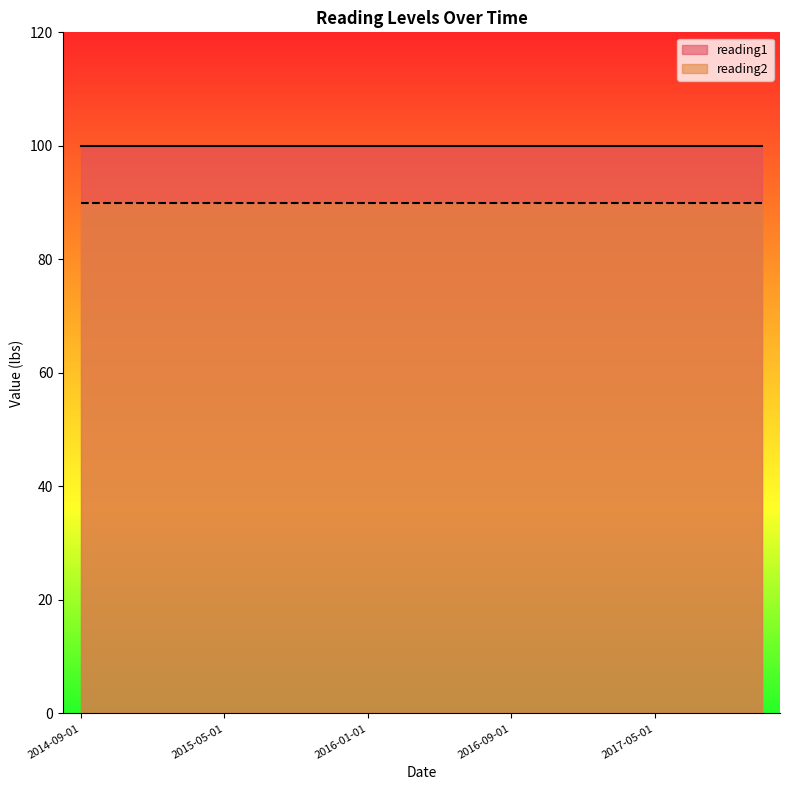

Reading left to right, transcribe all the data shown in this chart.

reading1: 2014-09-01=100	2014-11-01=100	2015-01-01=100	2015-03-01=100	2015-05-01=100	2015-07-01=100	2015-09-01=100	2015-11-01=100	2016-01-01=100	2016-03-01=100	2016-05-01=100	2016-07-01=100	2016-09-01=100	2016-11-01=100	2017-01-01=100	2017-03-01=100	2017-05-01=100	2017-07-01=100	2017-09-01=100	2017-11-01=100
reading2: 2014-09-01=90	2014-11-01=90	2015-01-01=90	2015-03-01=90	2015-05-01=90	2015-07-01=90	2015-09-01=90	2015-11-01=90	2016-01-01=90	2016-03-01=90	2016-05-01=90	2016-07-01=90	2016-09-01=90	2016-11-01=90	2017-01-01=90	2017-03-01=90	2017-05-01=90	2017-07-01=90	2017-09-01=90	2017-11-01=90